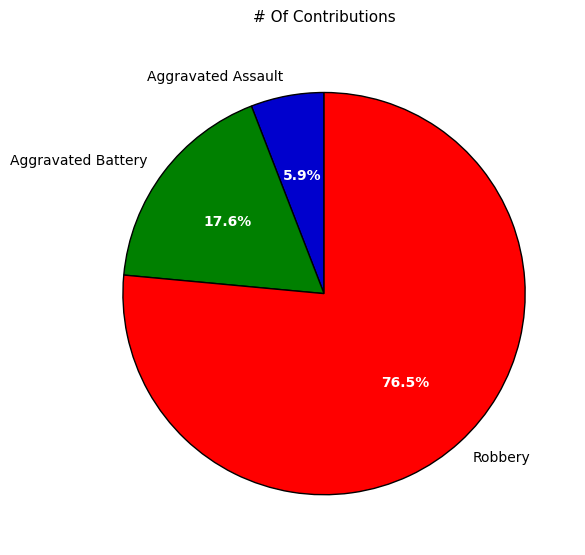

The Aggravated Assault slice represents 6% of the pie. True or false?

True